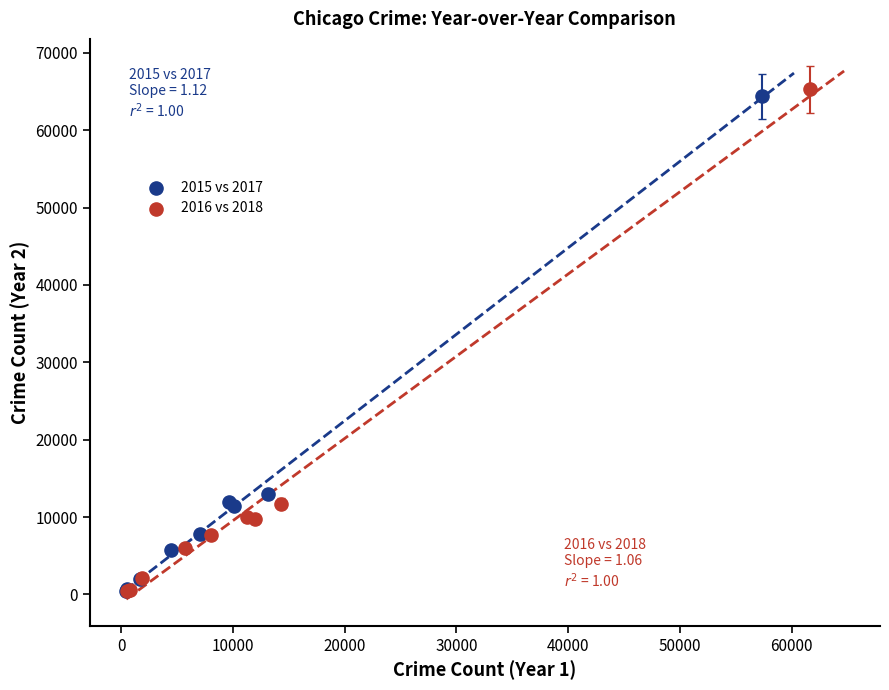

Which series has the largest Y range (max minus min)?

2016 vs 2018